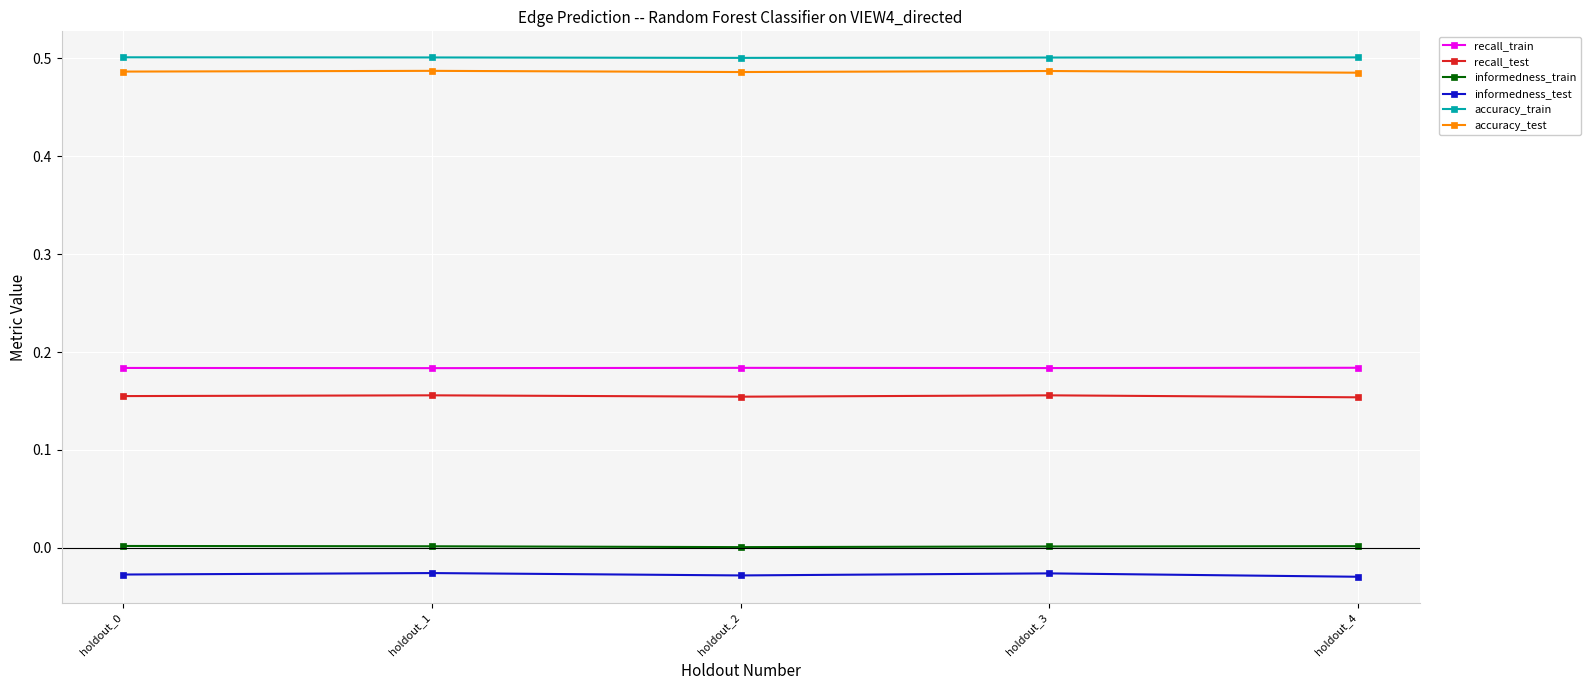

What are all the series names shown in the legend?

recall_train, recall_test, informedness_train, informedness_test, accuracy_train, accuracy_test